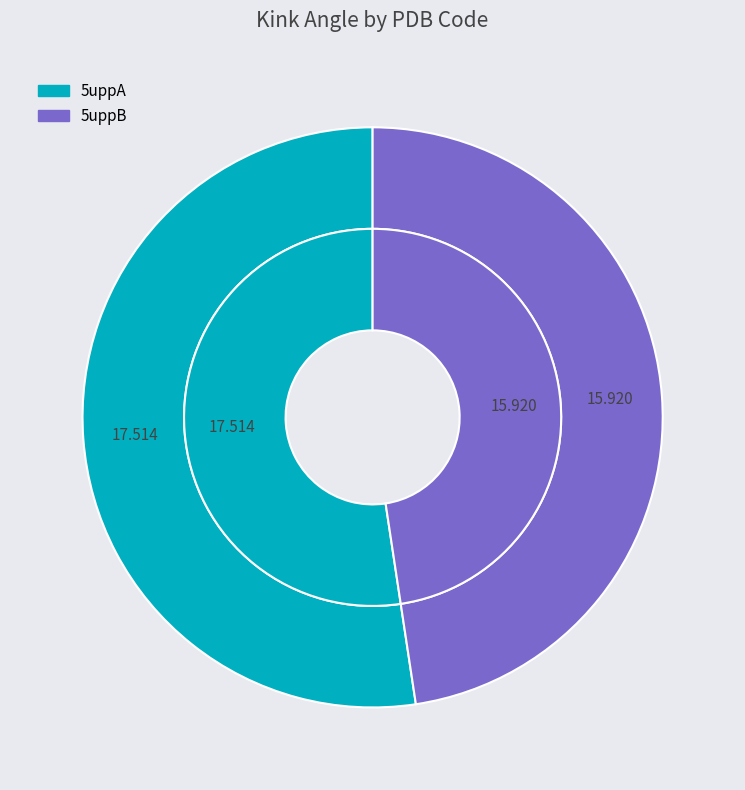

Rank the categories by value from lowest to highest.

5uppB, 5uppA